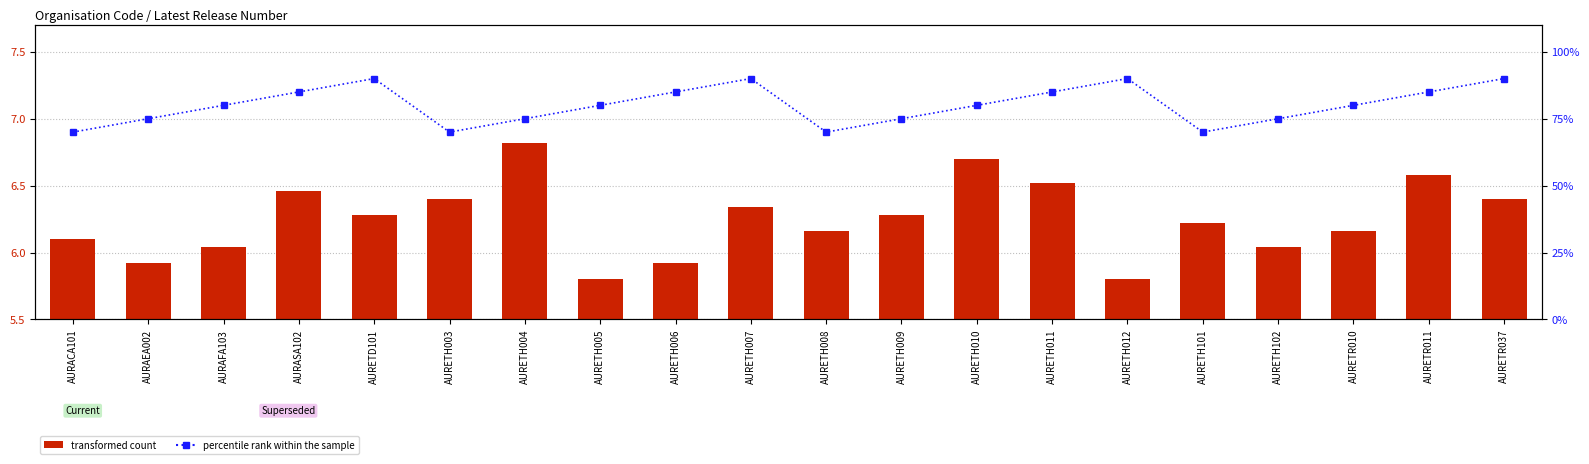

List the labels in order of percentile rank within the sample value, largest first.

AURETD101, AURETH007, AURETH012, AURETR037, AURASA102, AURETH006, AURETH011, AURETR011, AURAFA103, AURETH005, AURETH010, AURETR010, AURAEA002, AURETH004, AURETH009, AURETH102, AURACA101, AURETH003, AURETH008, AURETH101